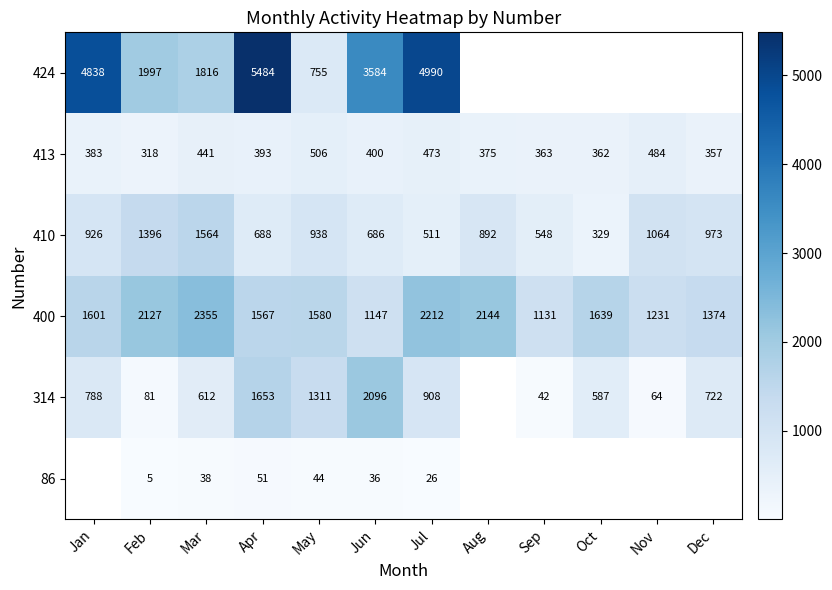

Which has a higher value, Feb or Aug?

Aug